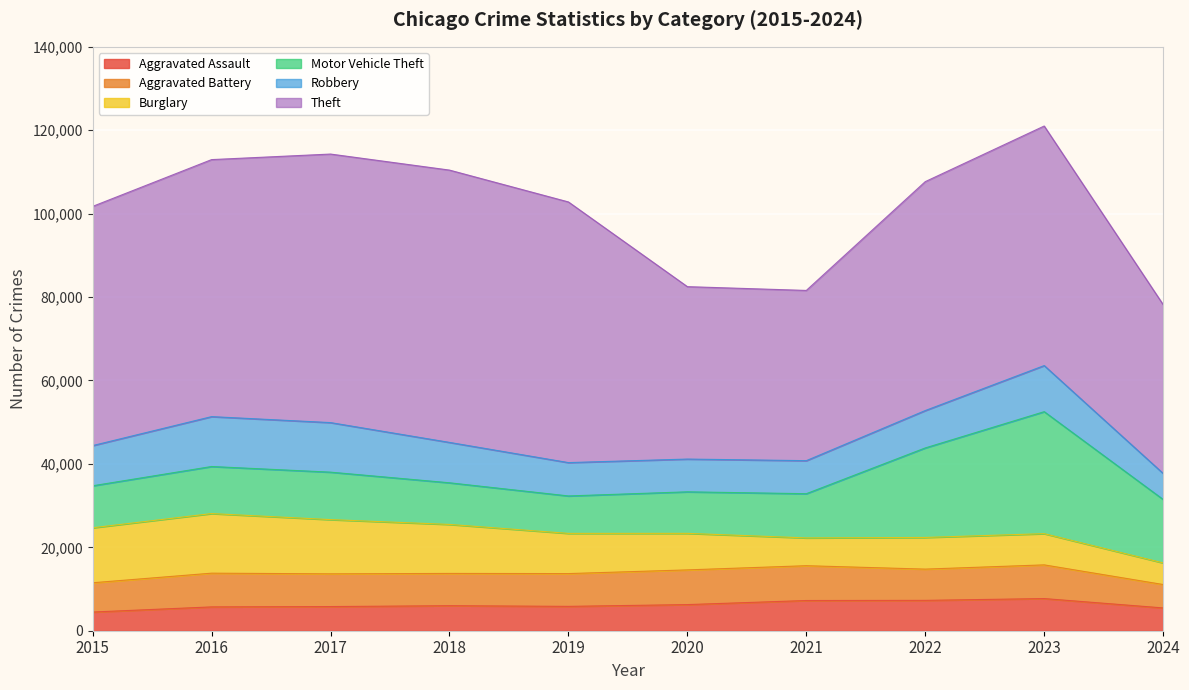

The Theft series shows 101760 at 2016. True or false?

False